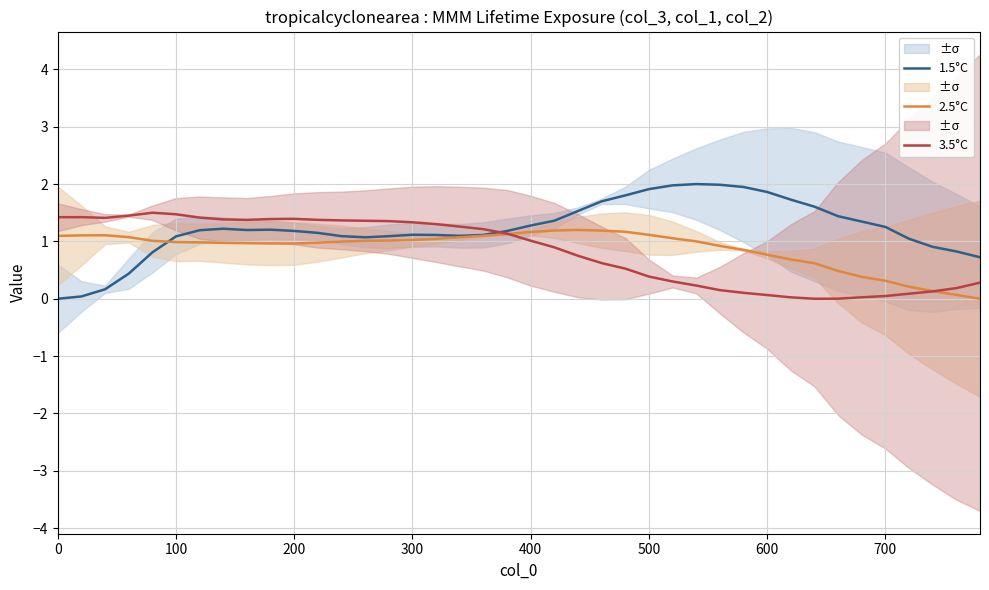

What is the difference between the maximum and minimum values in the 2.5°C series?

1.2